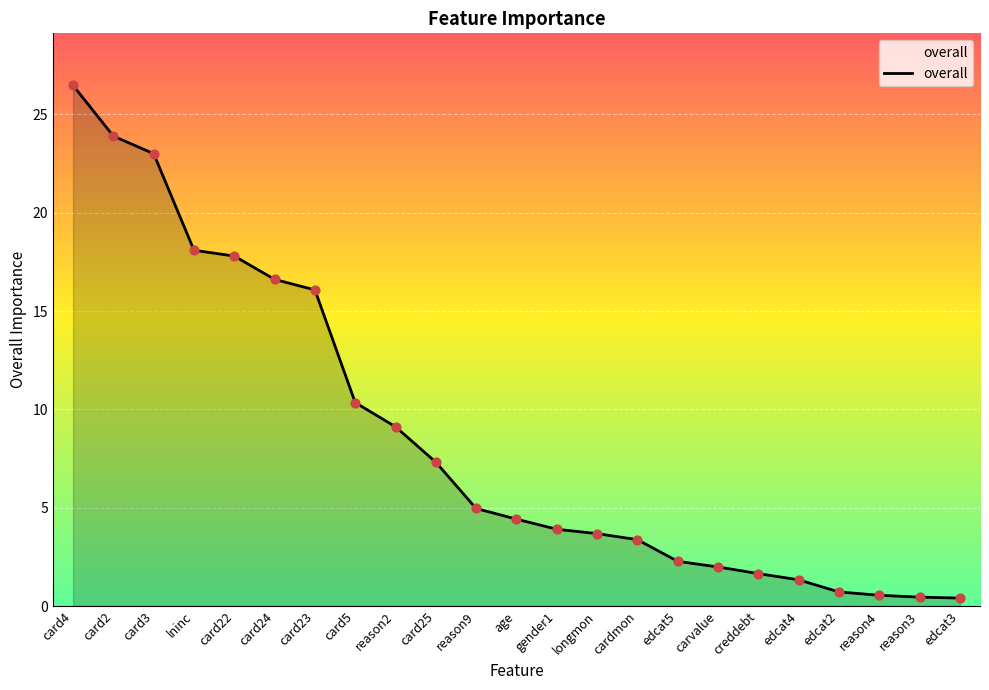

Between card22 and creddebt, which is larger?

card22